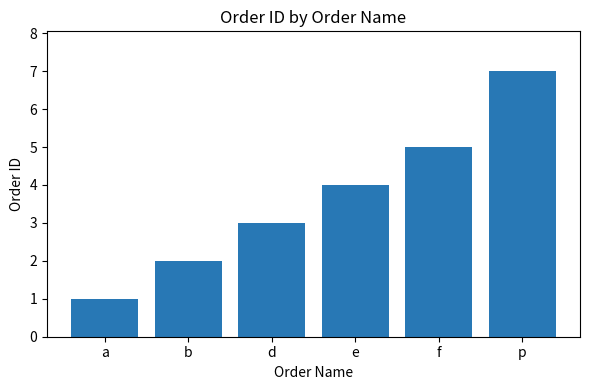

Reading left to right, extract all data points from this chart.

a=1	b=2	d=3	e=4	f=5	p=7